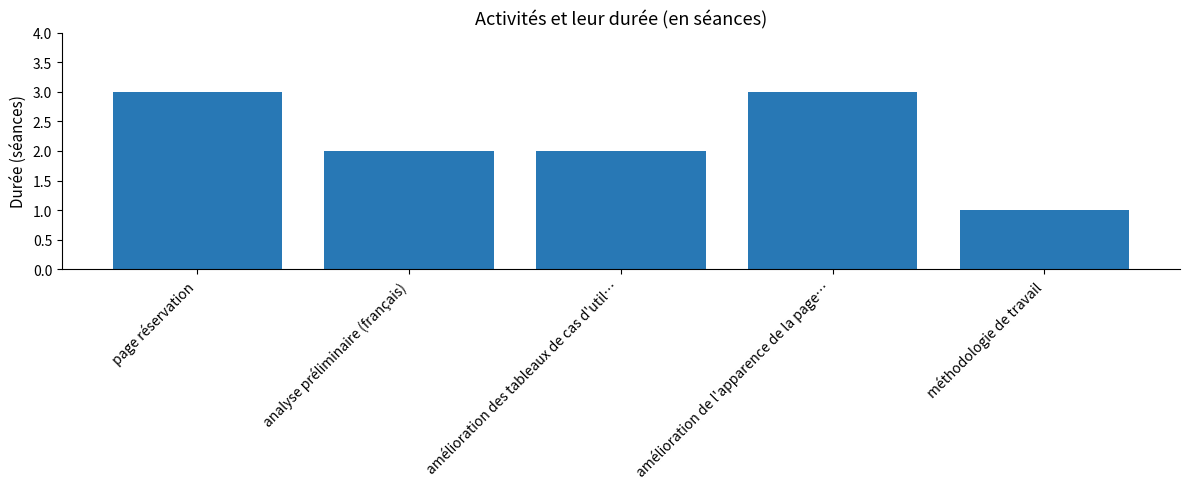

What is the difference between the second highest and second lowest values?

1